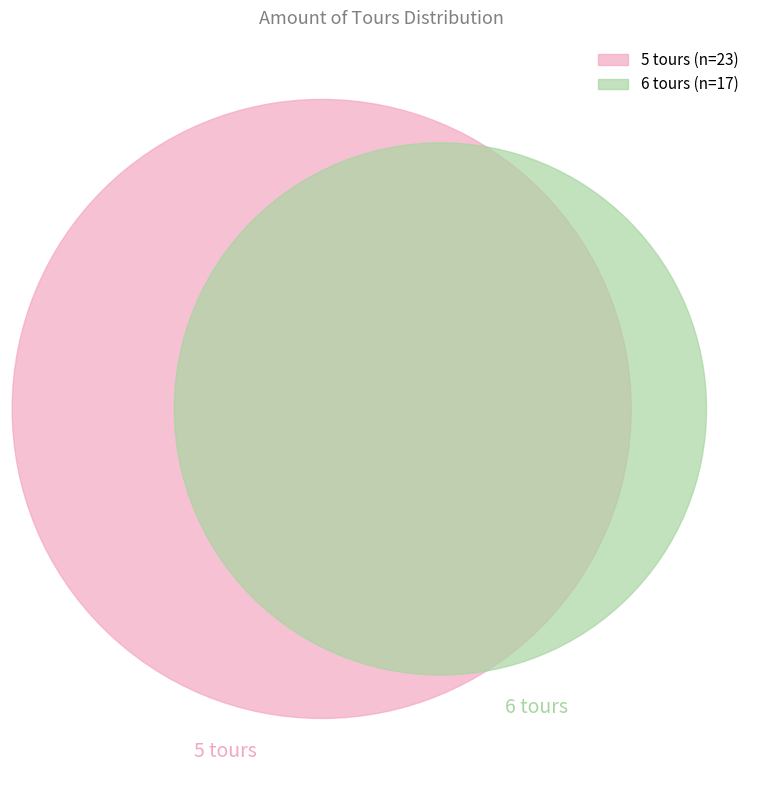

Do 5 and 6 together represent more than half of the pie?

Yes